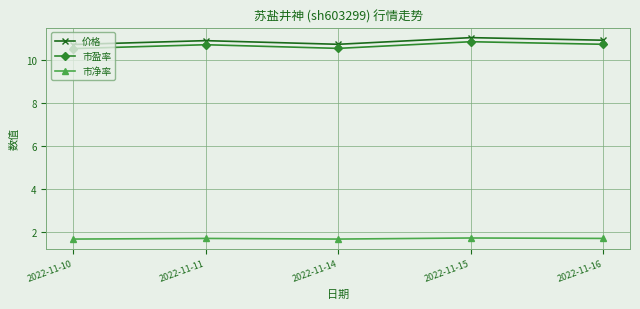

Rank the series at 2022-11-10 from lowest to highest value.

市净率, 市盈率, 价格